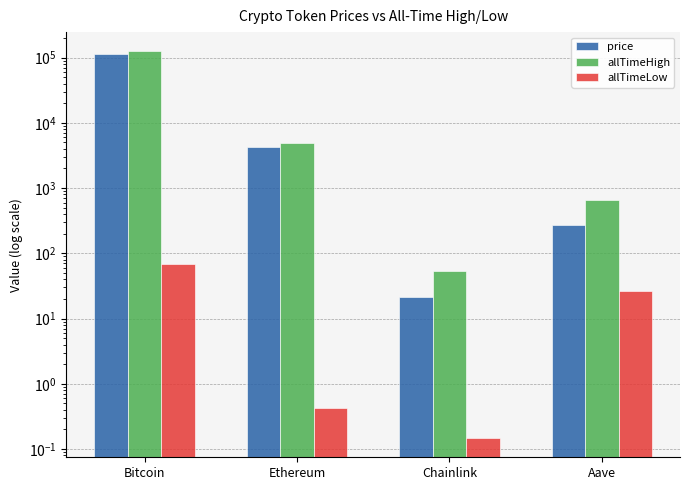

Reading left to right, extract all data points from this chart.

price: 112700.0	4206.4	21.6	270.0
allTimeHigh: 124128.0	4946.1	52.7	661.7
allTimeLow: 67.8	0.4	0.1	26.0